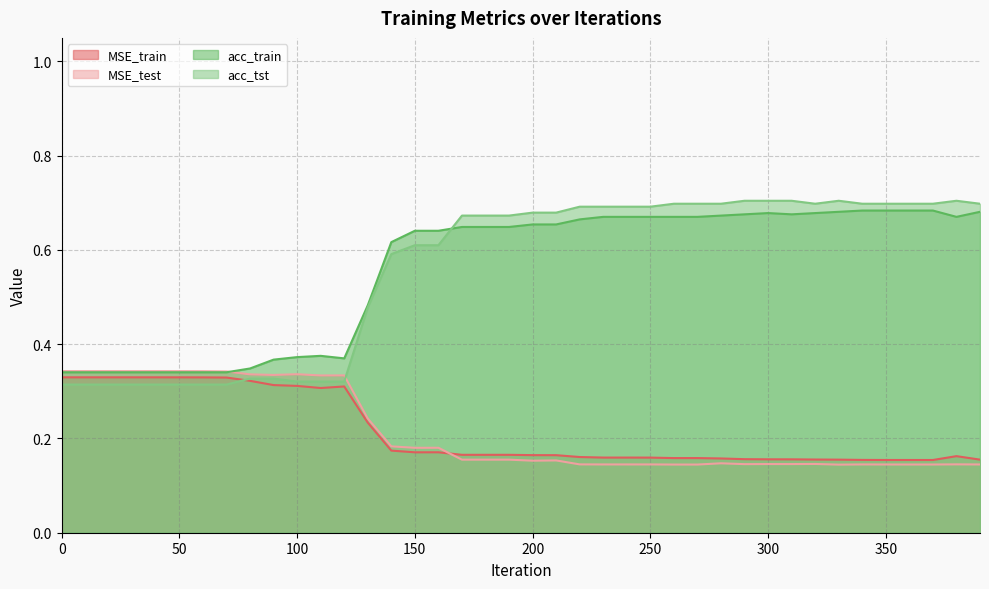

How many lines are shown in the chart?

4